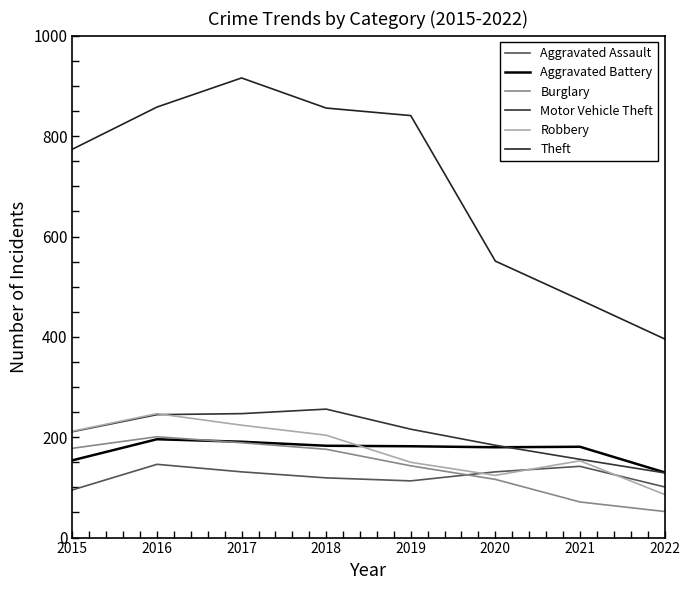

Reading left to right, what are all the values shown in this chart?

Aggravated Assault: 2015=95	2016=146	2017=131	2018=119	2019=113	2020=131	2021=142	2022=101
Aggravated Battery: 2015=154	2016=196	2017=191	2018=183	2019=182	2020=180	2021=181	2022=130
Burglary: 2015=178	2016=201	2017=189	2018=176	2019=143	2020=116	2021=71	2022=52
Motor Vehicle Theft: 2015=211	2016=245	2017=247	2018=256	2019=216	2020=184	2021=156	2022=129
Robbery: 2015=212	2016=247	2017=224	2018=204	2019=150	2020=124	2021=153	2022=86
Theft: 2015=774	2016=858	2017=916	2018=856	2019=841	2020=551	2021=474	2022=396